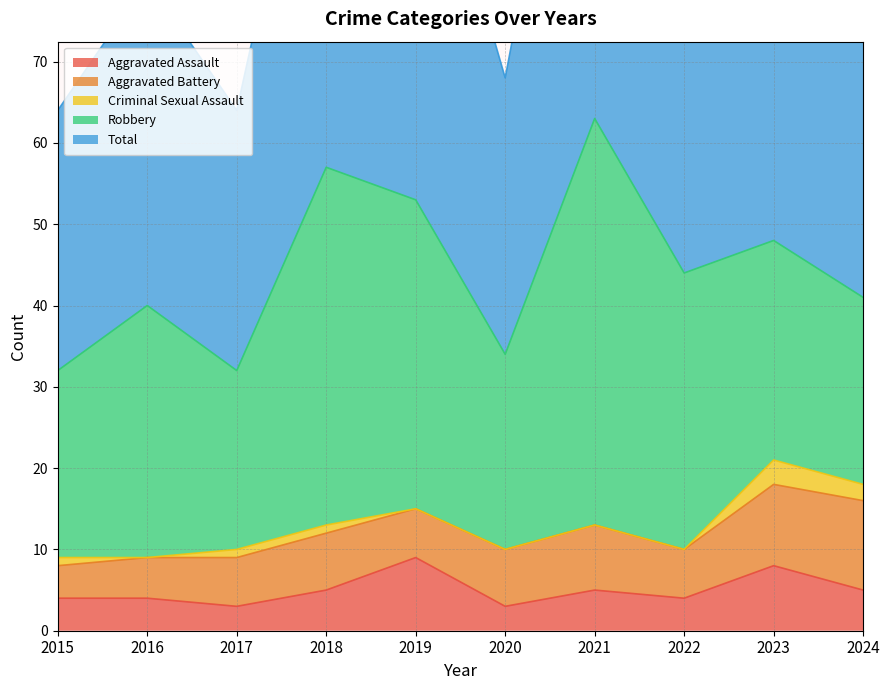

Between 2020 and 2024, which series saw the biggest shift?

Total